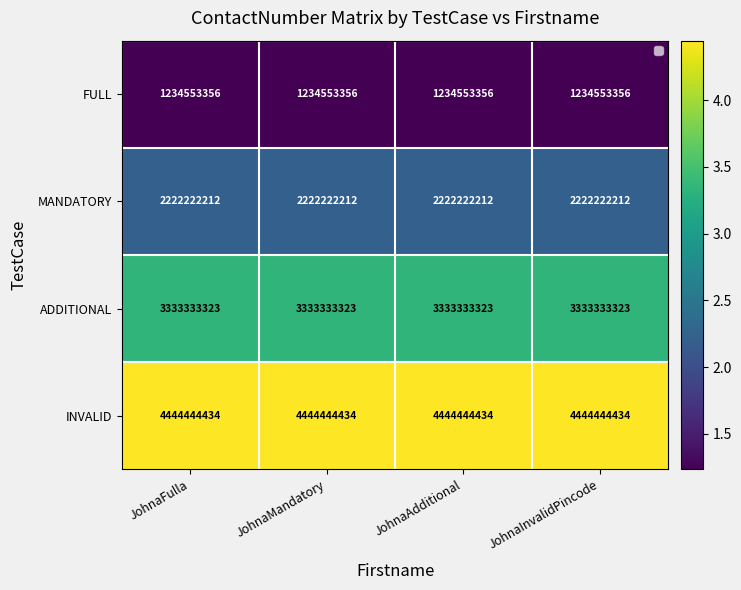

At which category is the sum across all series the highest?

JohnaFulla